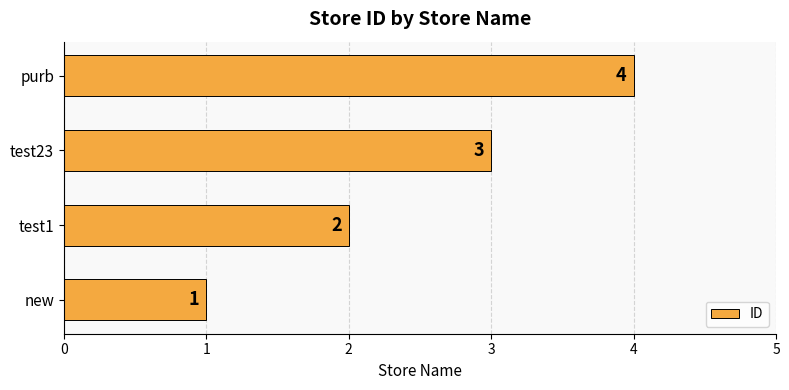

List the labels in order of value, largest first.

purb, test23, test1, new